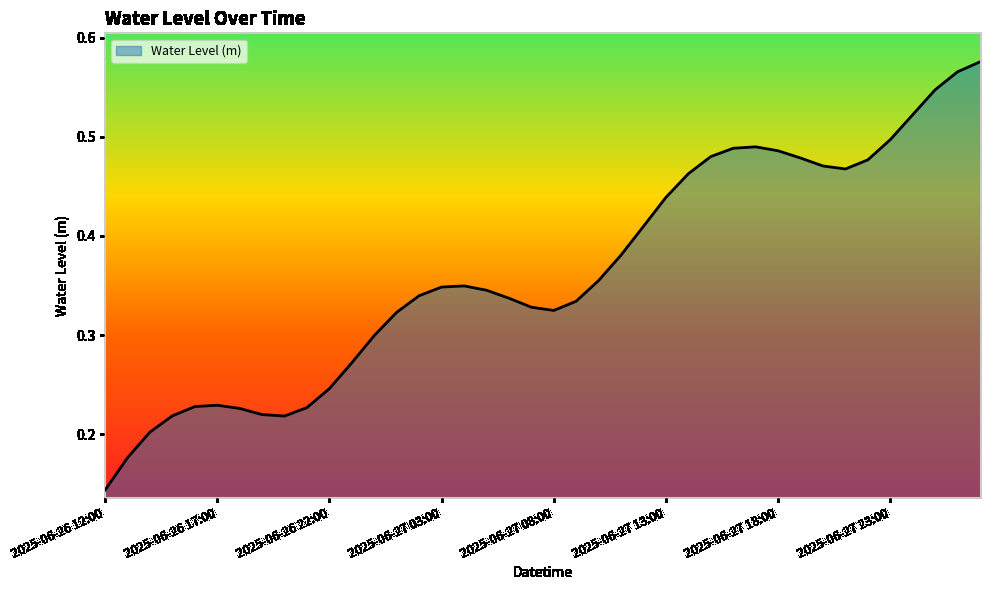

How many lines are shown in the chart?

1